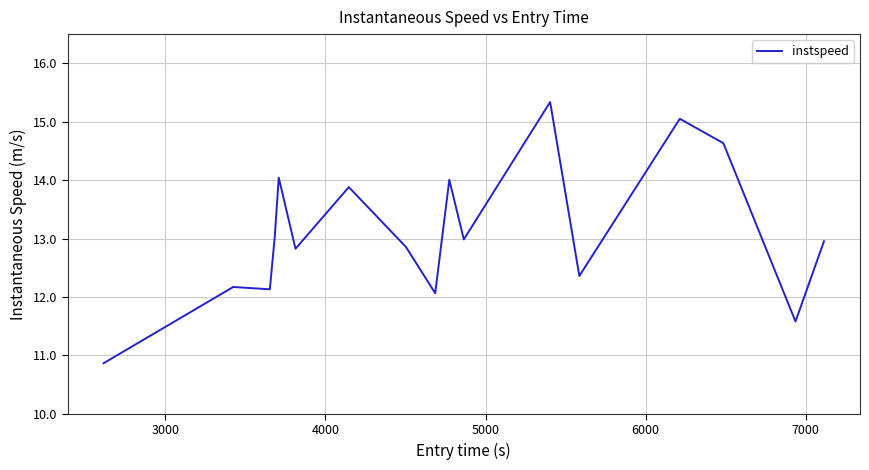

What is the minimum value shown in the chart?

10.9